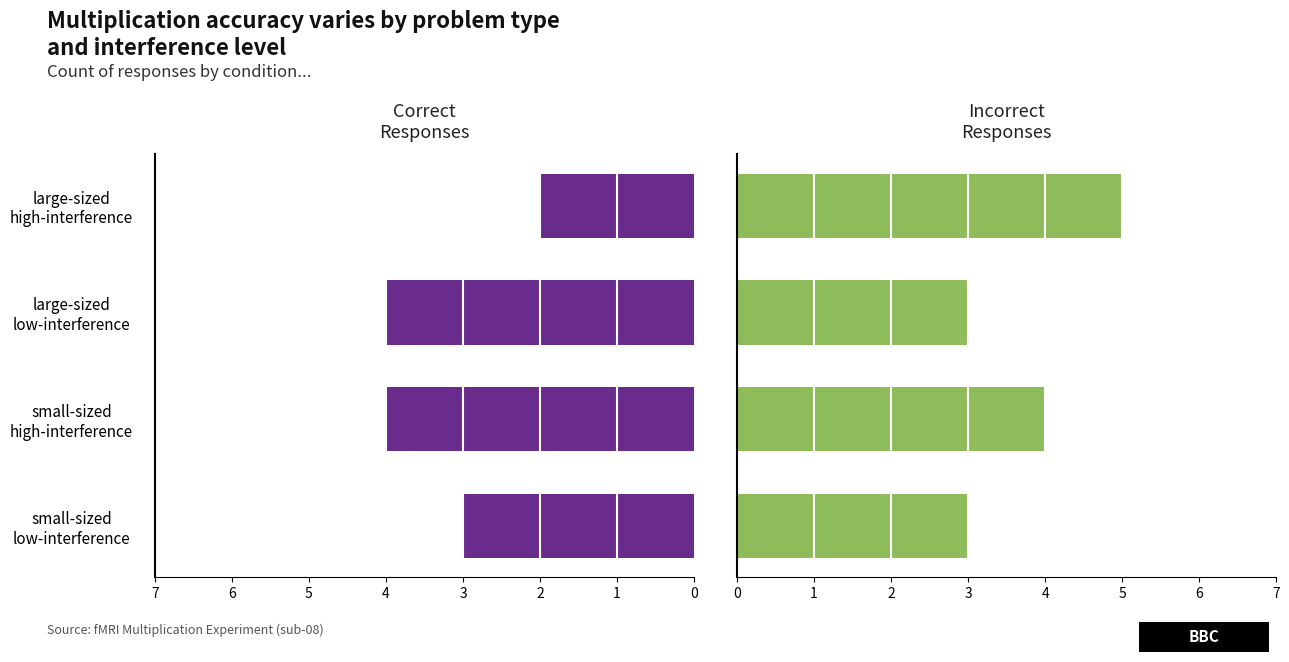

Are the bars grouped side by side (vs. stacked)?

Yes